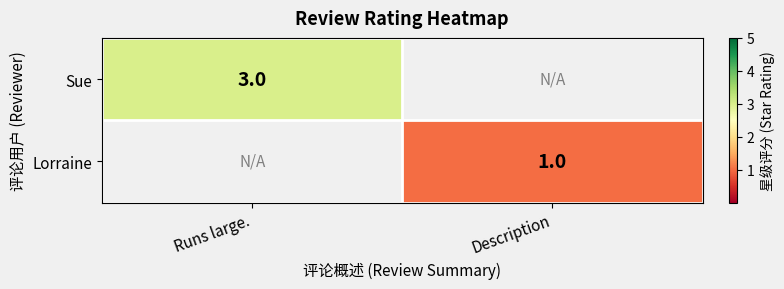

The value of Sue at Runs large. is 1. True or false?

False